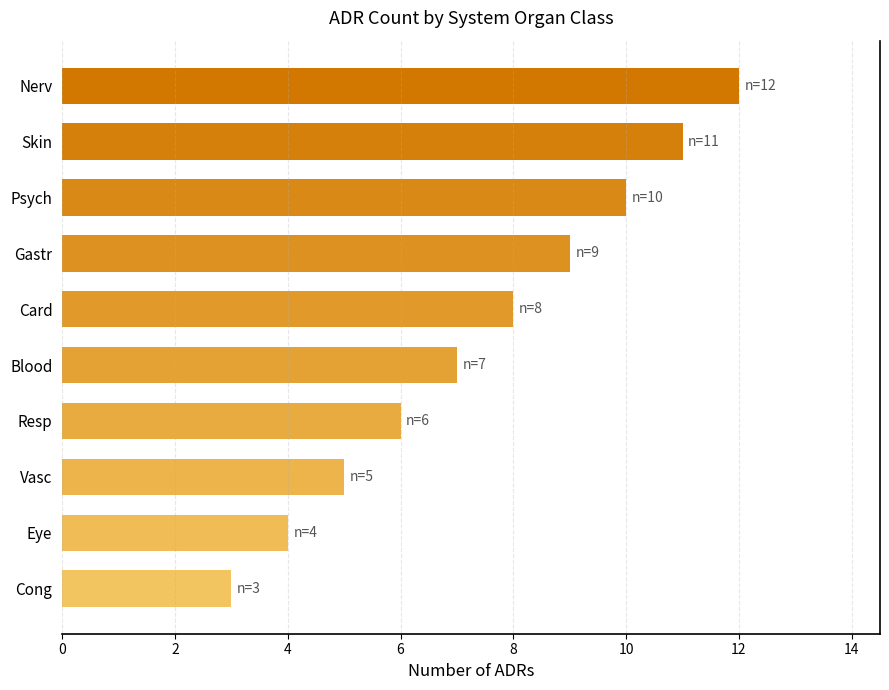

Rank the categories by value from highest to lowest.

Nerv, Skin, Psych, Gastr, Card, Blood, Resp, Vasc, Eye, Cong